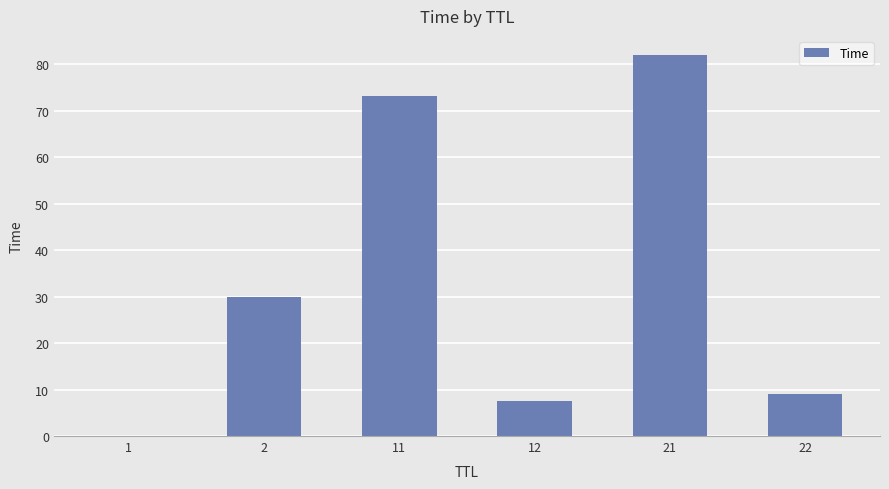

What is the ratio of the value at 22 to the value at 2?

0.3